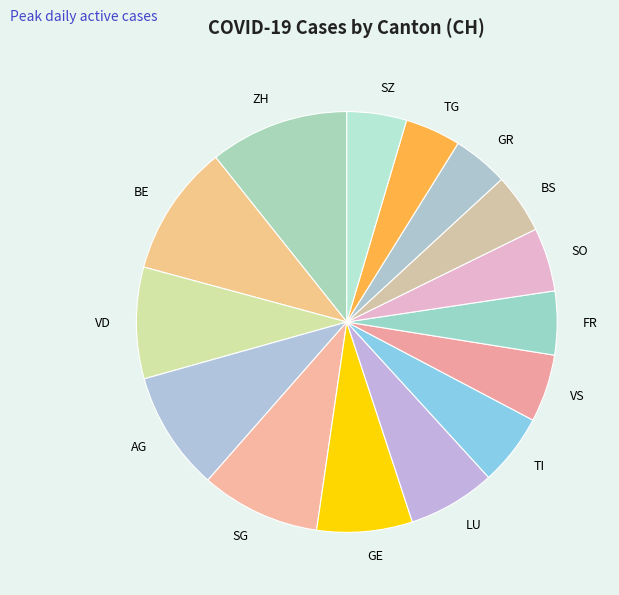

Approximately how many times larger is the value at GR compared to AG?

0.5